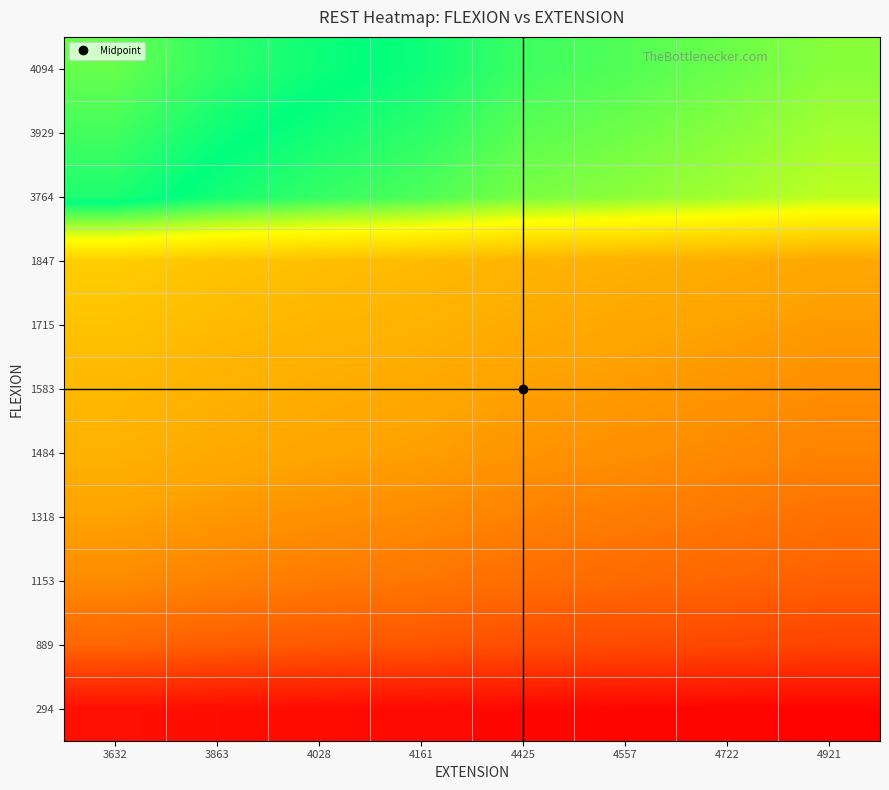

Reading right to left, transcribe all the data shown in this chart.

294: 4921=0.1	4722=0.1	4557=0.1	4425=0.1	4161=0.1	4028=0.1	3863=0.1	3632=0.1
889: 4921=0.2	4722=0.2	4557=0.2	4425=0.2	4161=0.2	4028=0.2	3863=0.2	3632=0.2
1153: 4921=0.2	4722=0.2	4557=0.3	4425=0.3	4161=0.3	4028=0.3	3863=0.3	3632=0.3
1318: 4921=0.3	4722=0.3	4557=0.3	4425=0.3	4161=0.3	4028=0.3	3863=0.3	3632=0.4
1484: 4921=0.3	4722=0.3	4557=0.3	4425=0.3	4161=0.4	4028=0.4	3863=0.4	3632=0.4
1583: 4921=0.3	4722=0.3	4557=0.3	4425=0.4	4161=0.4	4028=0.4	3863=0.4	3632=0.4
1715: 4921=0.3	4722=0.4	4557=0.4	4425=0.4	4161=0.4	4028=0.4	3863=0.4	3632=0.5
1847: 4921=0.4	4722=0.4	4557=0.4	4425=0.4	4161=0.4	4028=0.5	3863=0.5	3632=0.5
3764: 4921=0.8	4722=0.8	4557=0.8	4425=0.9	4161=0.9	4028=0.9	3863=1.0	3632=1.0
3929: 4921=0.8	4722=0.8	4557=0.9	4425=0.9	4161=0.9	4028=1.0	3863=1.0	3632=1.1
4094: 4921=0.8	4722=0.9	4557=0.9	4425=0.9	4161=1.0	4028=1.0	3863=1.1	3632=1.1